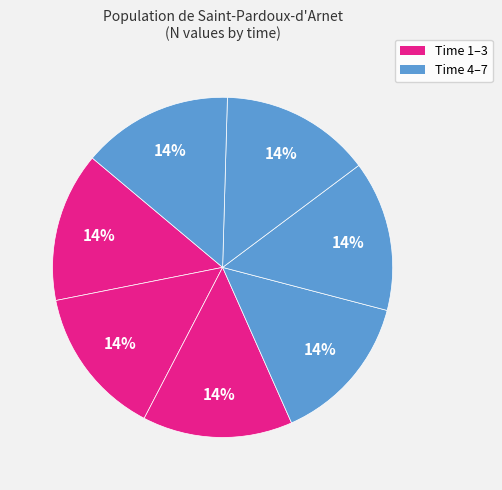

Does any single category account for the majority?

No